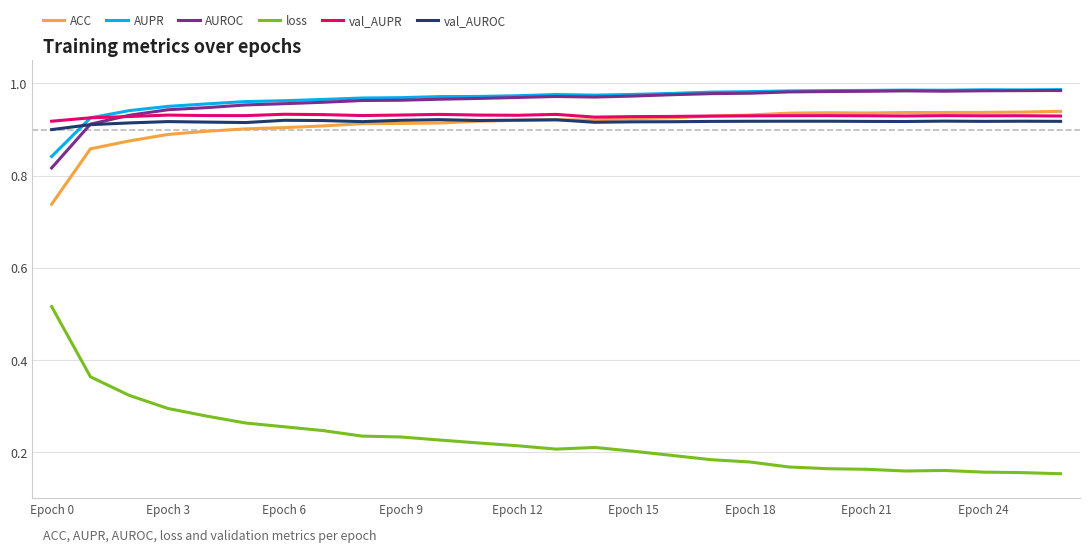

Which series ends up on top after the final intersection of val_AUROC and AUROC?

AUROC